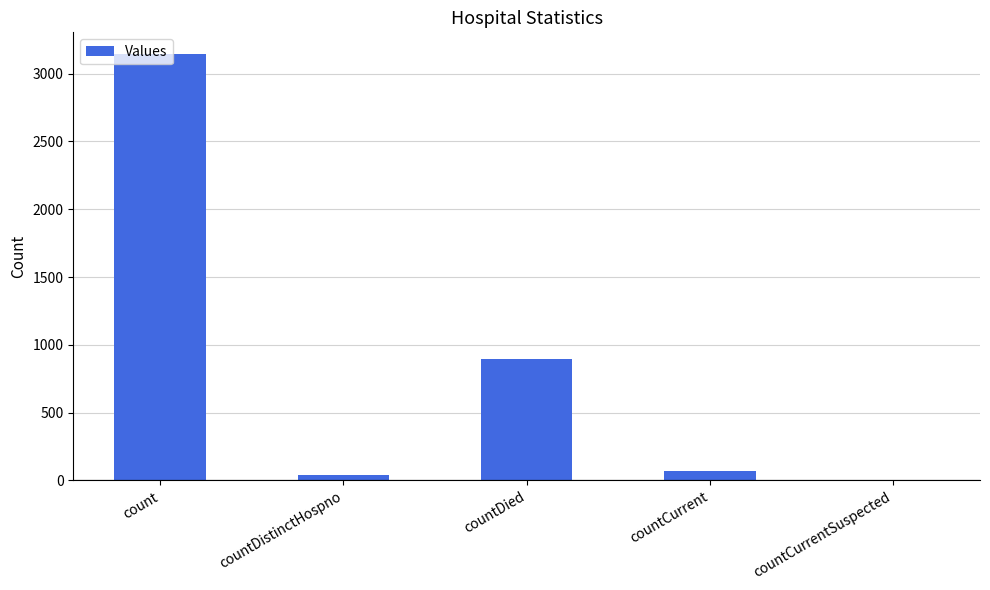

What value does the data have at countCurrent, to the nearest 100?

100